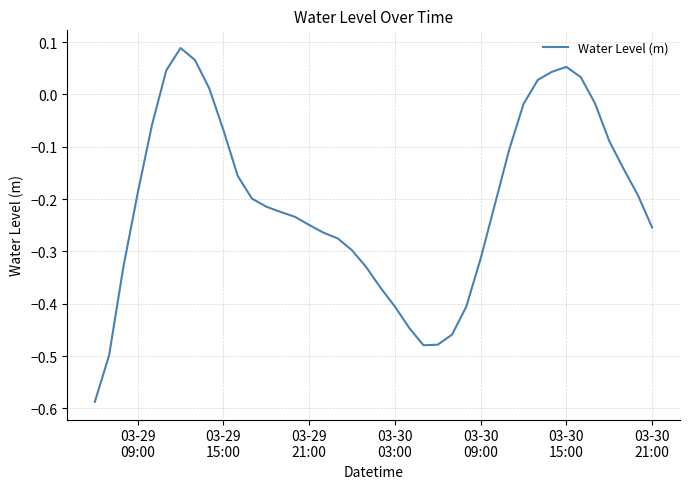

What is the difference between the maximum and minimum values?

0.7